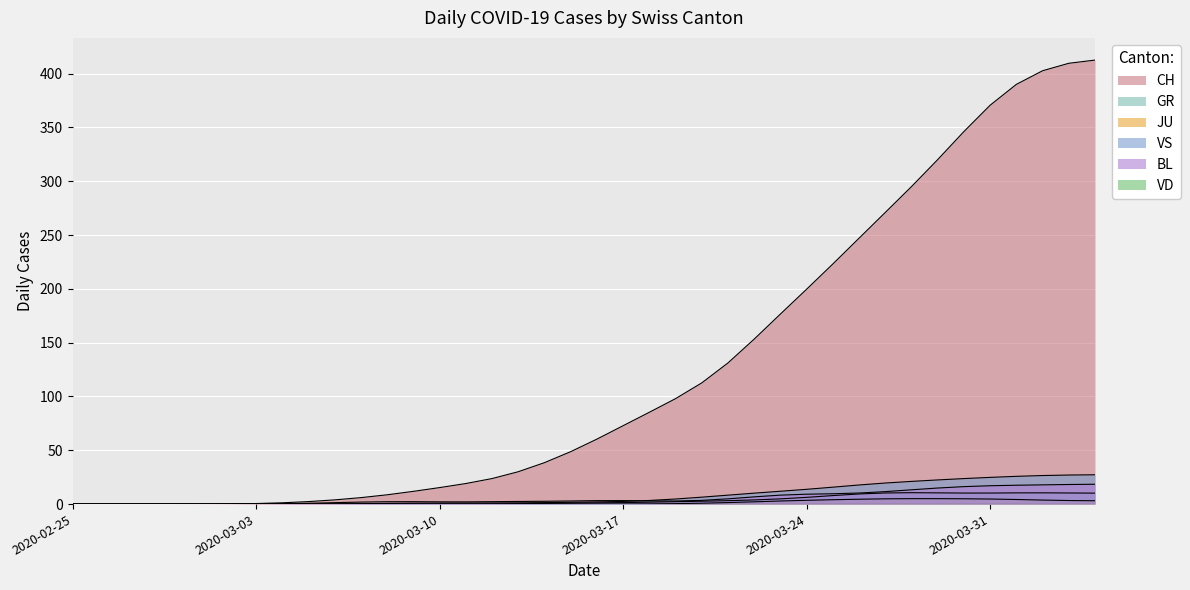

Which series has the widest spread of values?

CH